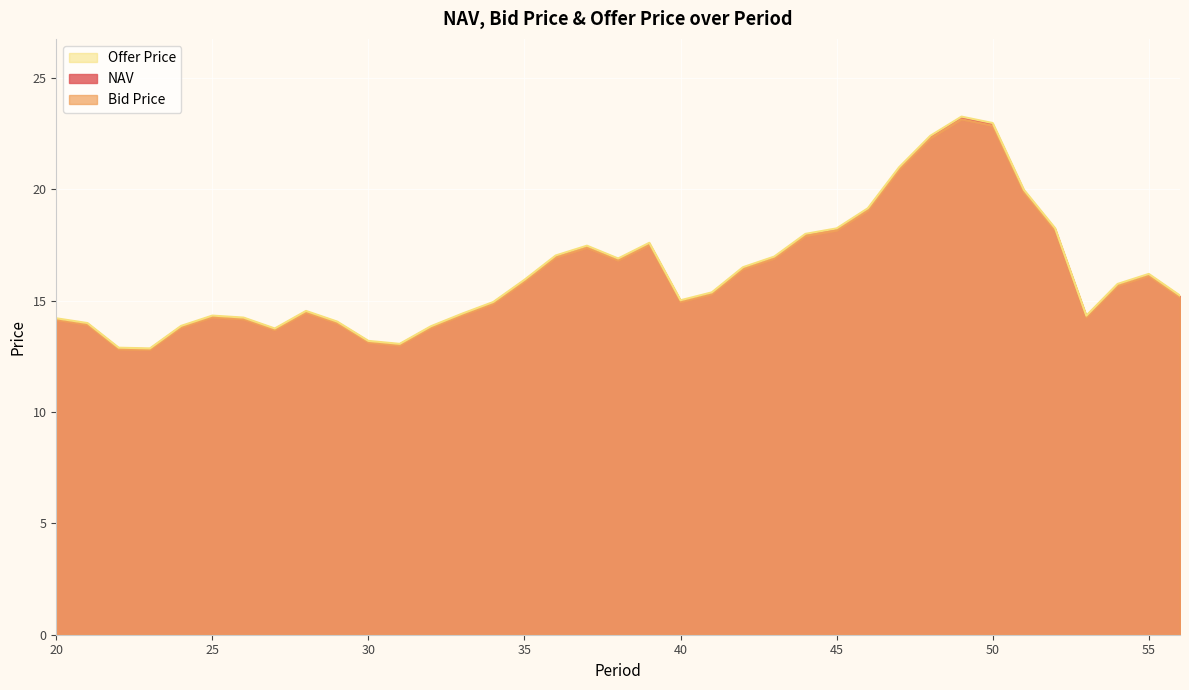

Where is the first local minimum for Offer Price?

23